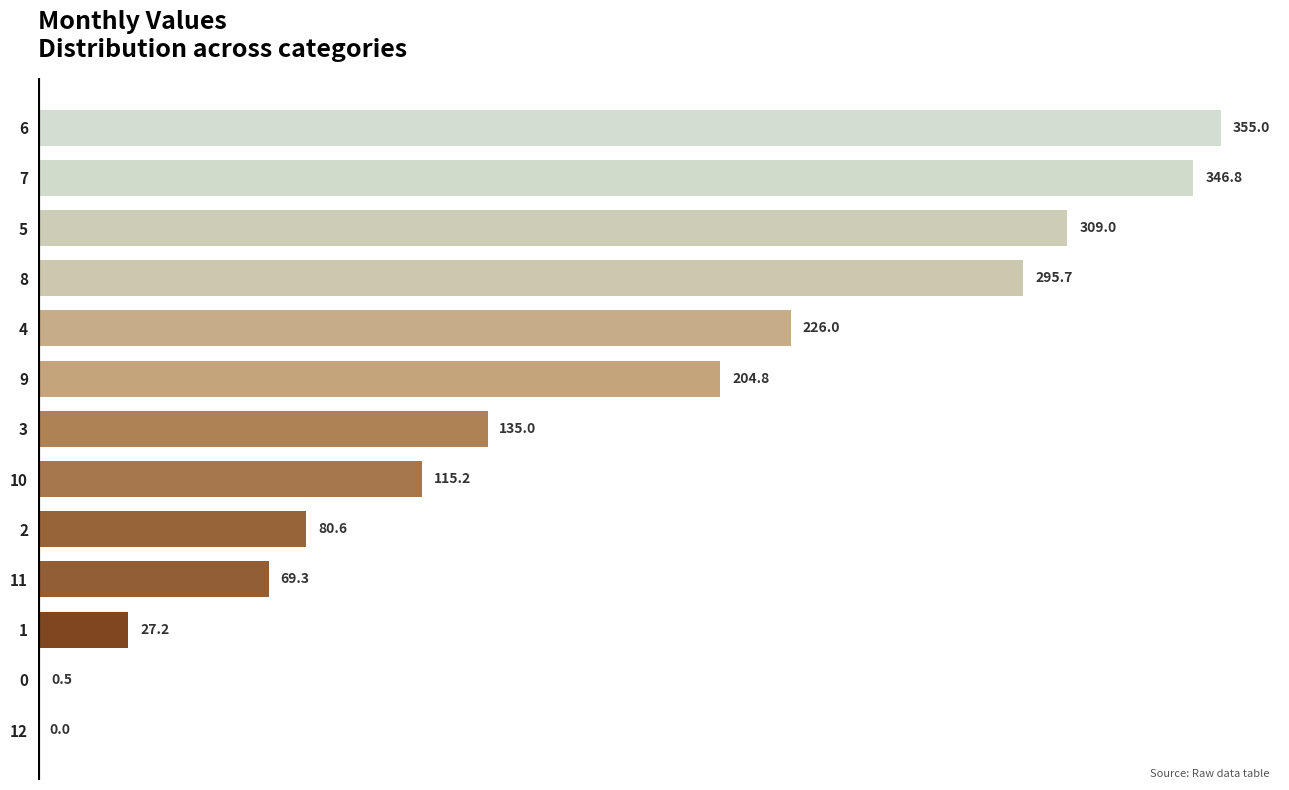

What is the change in value from 4 to 7?

+120.8